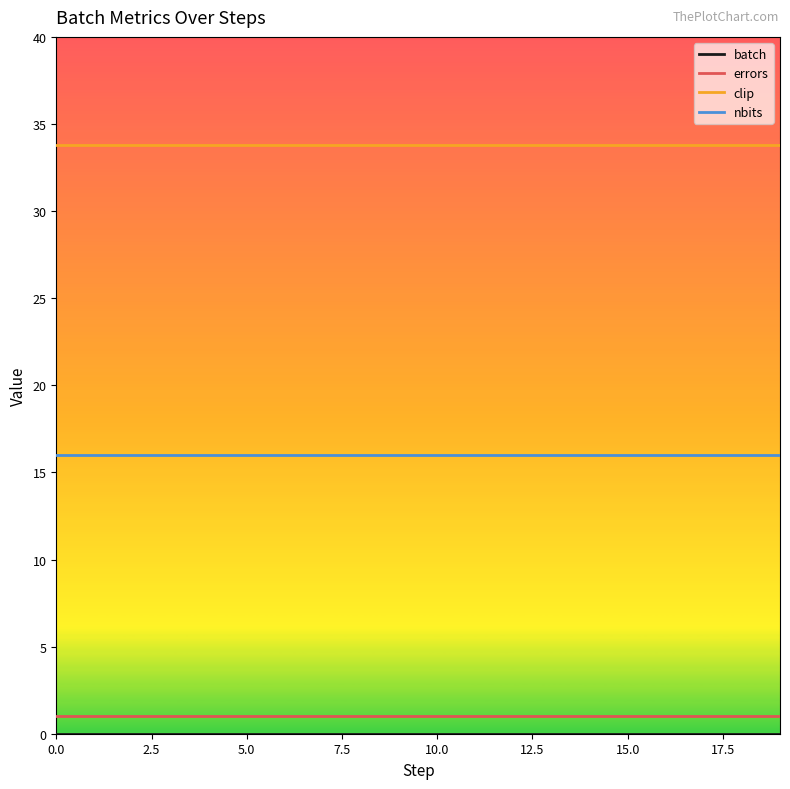

True or false: clip and errors cross at least once.

False